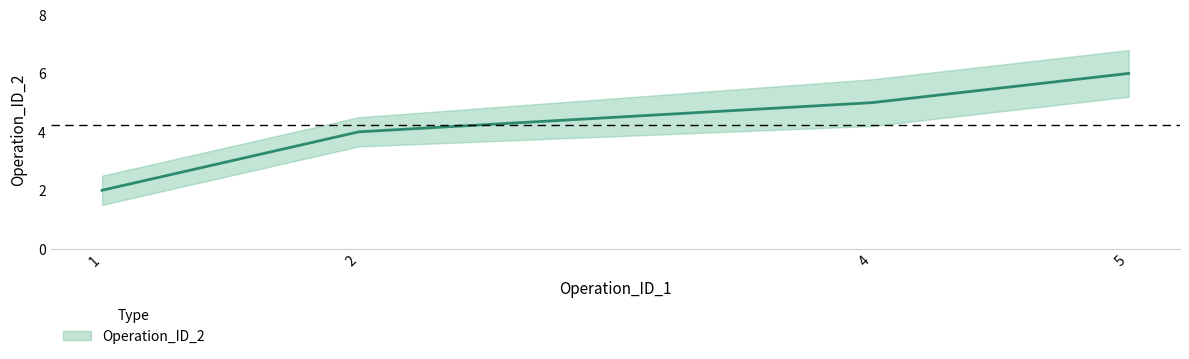

List the labels in order of value, largest first.

5, 4, 2, 1